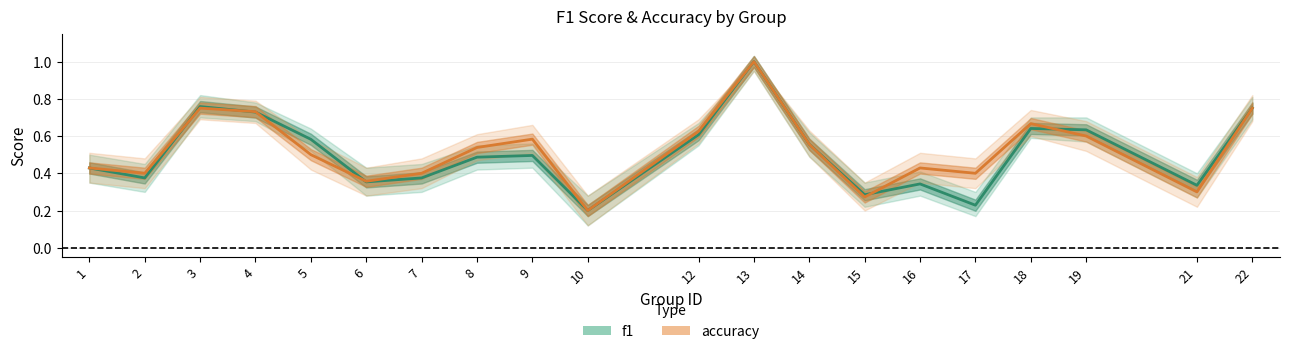

What is the sum of the accuracy values at 9 and 13?

1.6